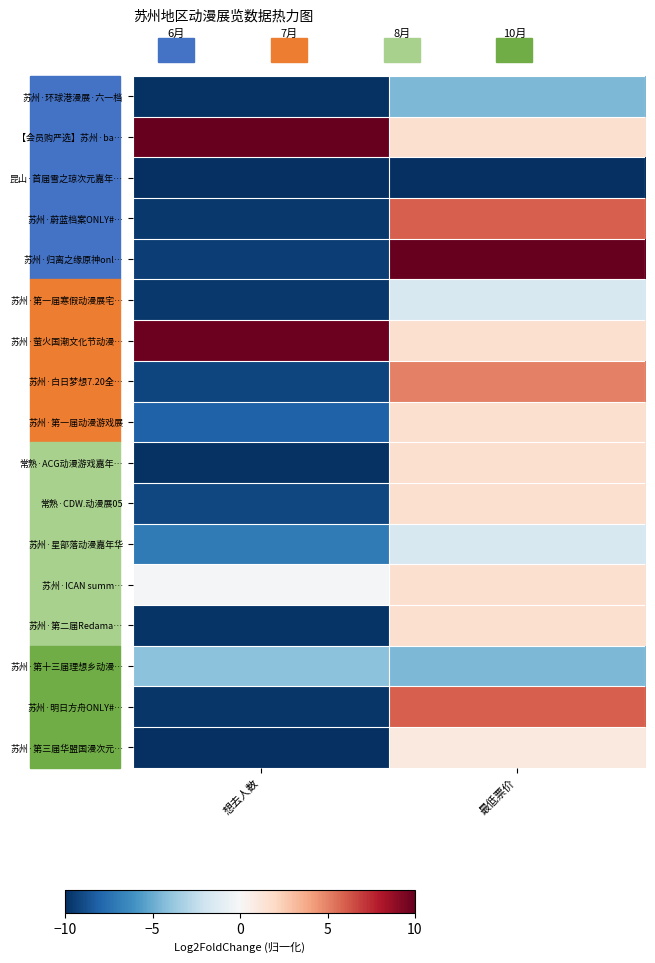

List the series in order of their peak value, lowest first.

昆山·首届雪之琼次元嘉年…, 苏州·环球港漫展·六一档, 苏州·第十三届理想乡动漫…, 苏州·第一届寒假动漫展宅…, 苏州·星部落动漫嘉年华, 苏州·第三届华盟国漫次元…, 苏州·第一届动漫游戏展, 常熟·ACG动漫游戏嘉年…, 常熟·CDW.动漫展05, 苏州·ICAN summ…, 苏州·第二届Redama…, 苏州·白日梦想7.20全…, 苏州·蔚蓝档案ONLY#…, 苏州·明日方舟ONLY#…, 苏州·萤火国潮文化节动漫…, 苏州·归离之缘原神onl…, 【会员购严选】苏州·ba…